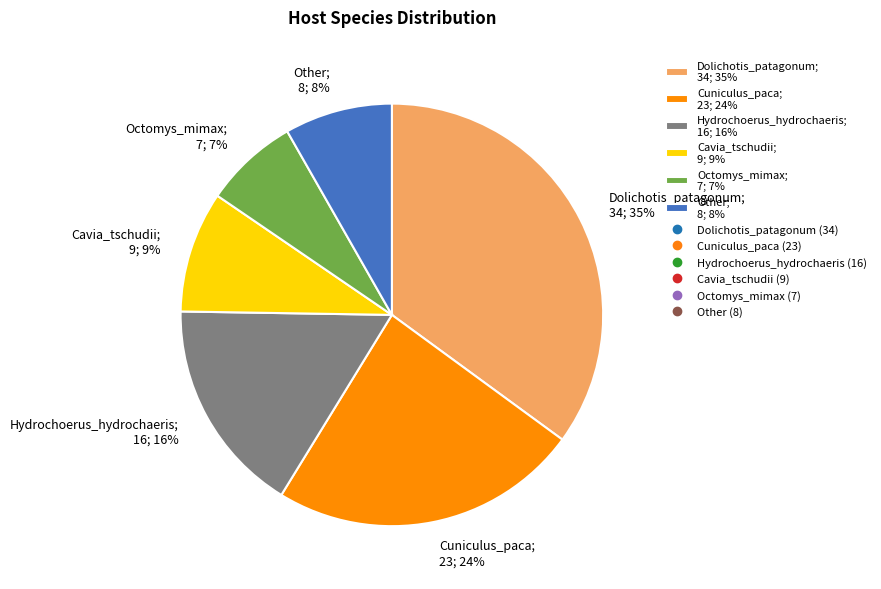

To the nearest percent, what is the difference between the largest and smallest slice percentages?

28%